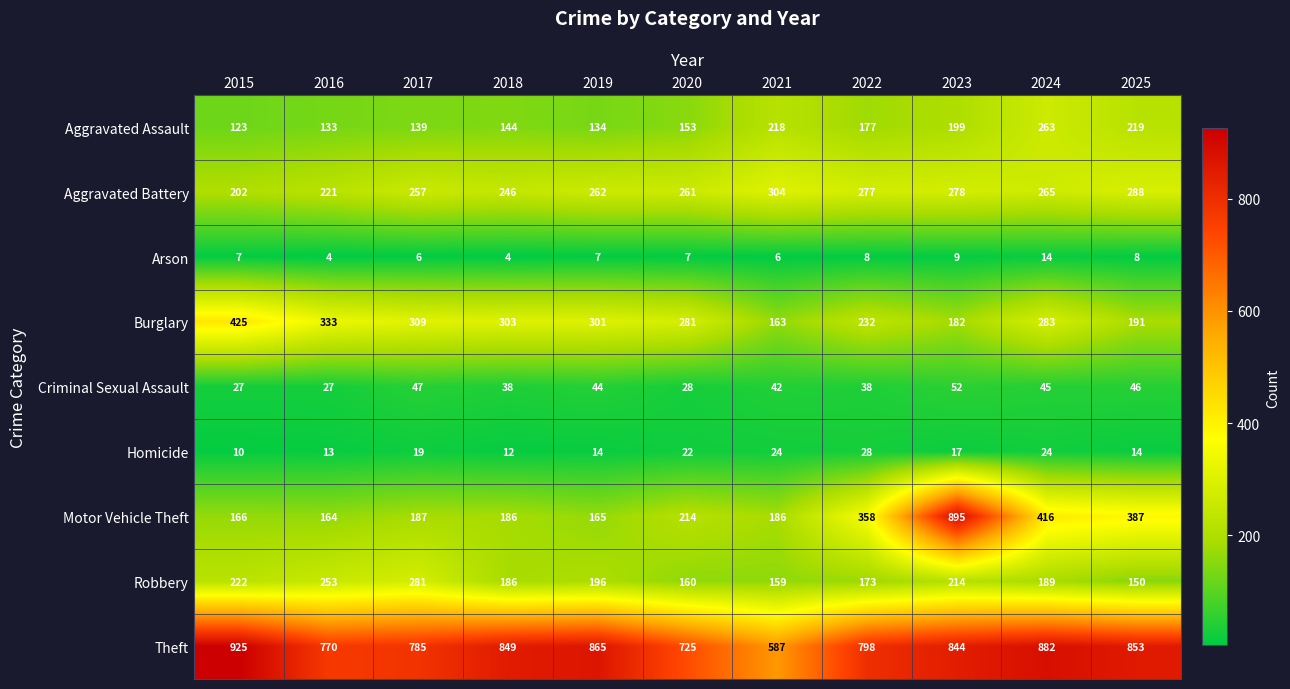

Is it true that Theft equals 1373 at 2022?

False